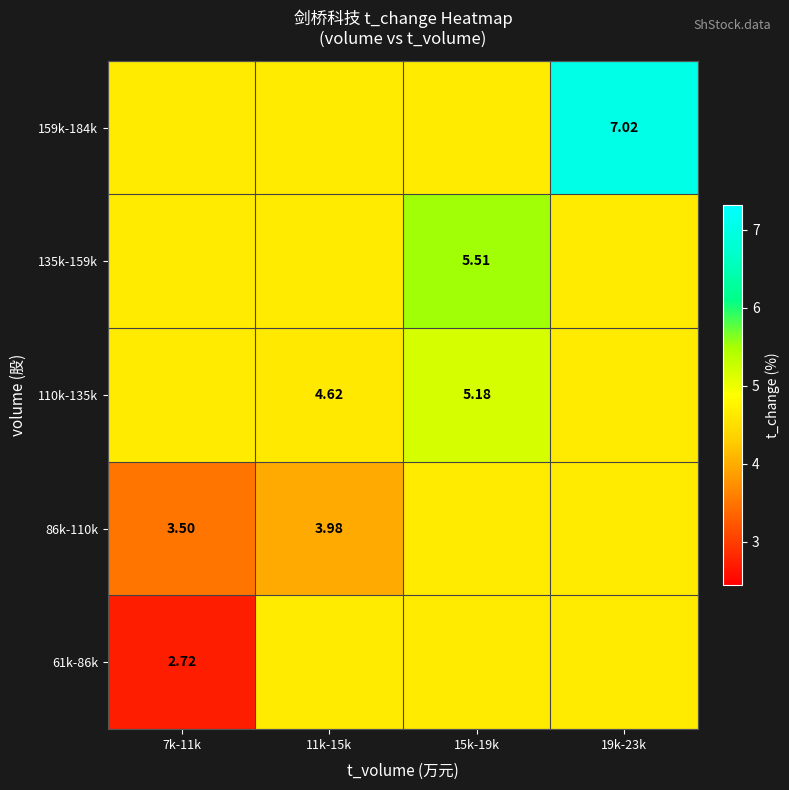

What is the difference between the 61k-86k values at 15k-19k and 7k-11k?

1.9